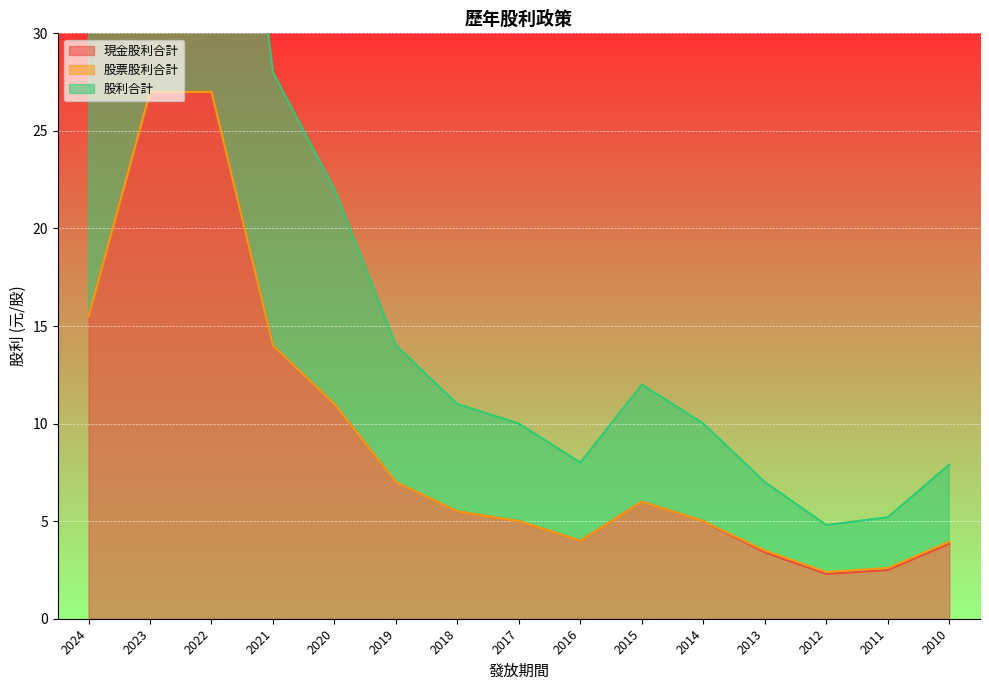

What is the minimum value shown in the chart?

2.3